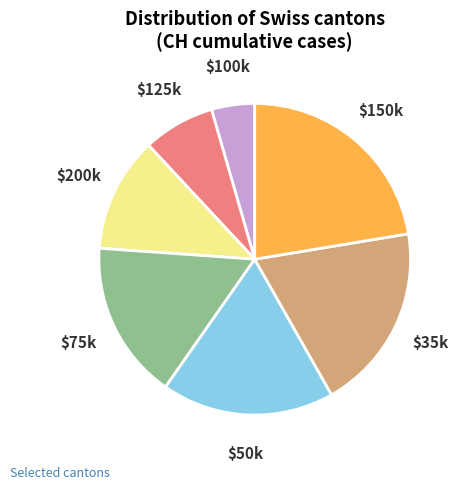

Is there any slice that represents more than half of the pie?

No